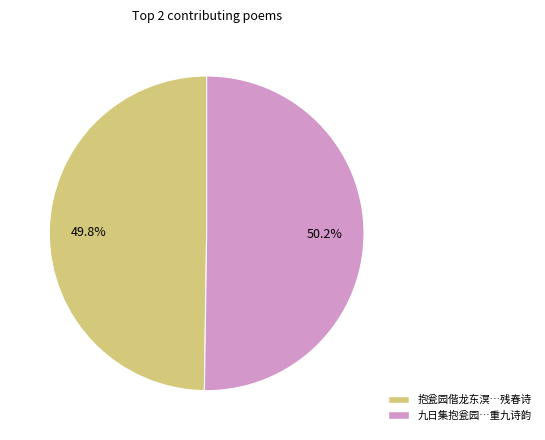

Is there a majority slice in this chart?

Yes